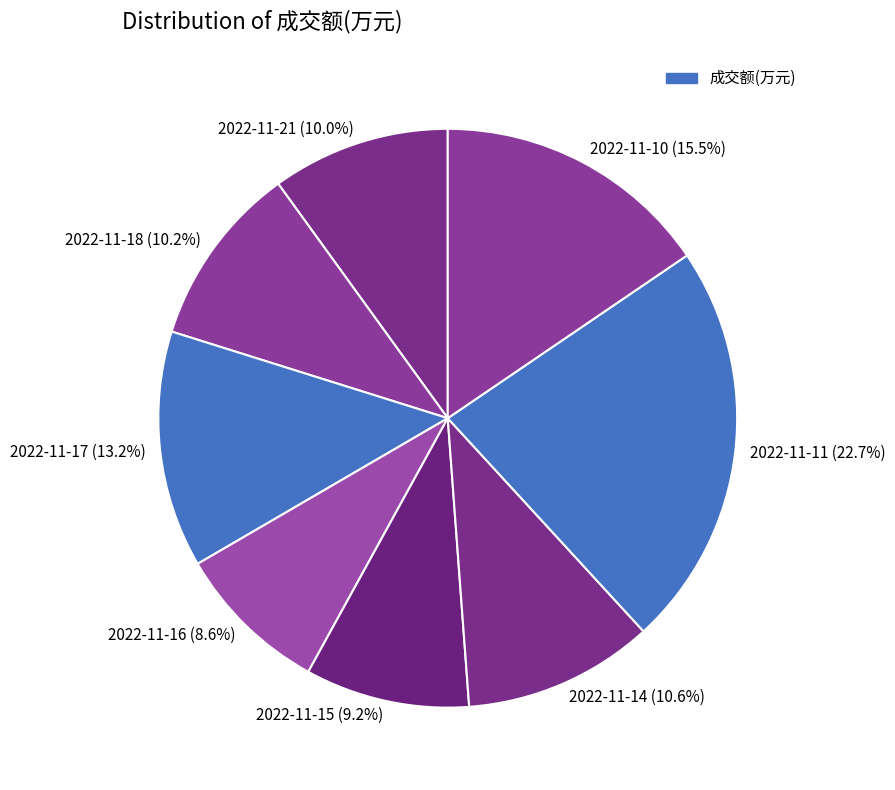

To the nearest percent, what portion does 2022-11-14 represent?

11%